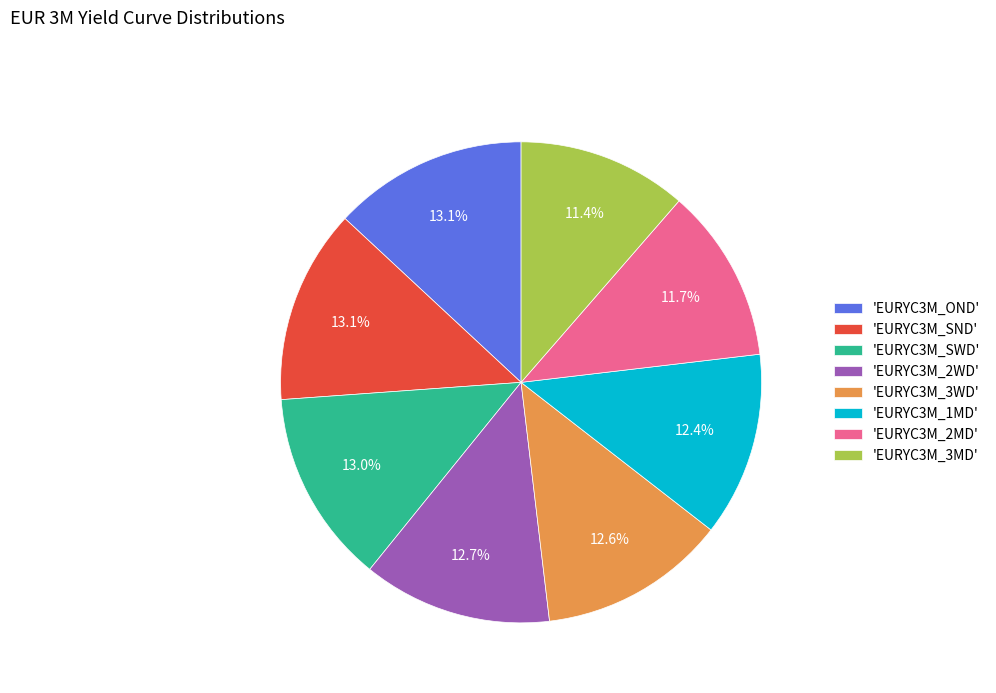

Count the number of slices in the pie.

8